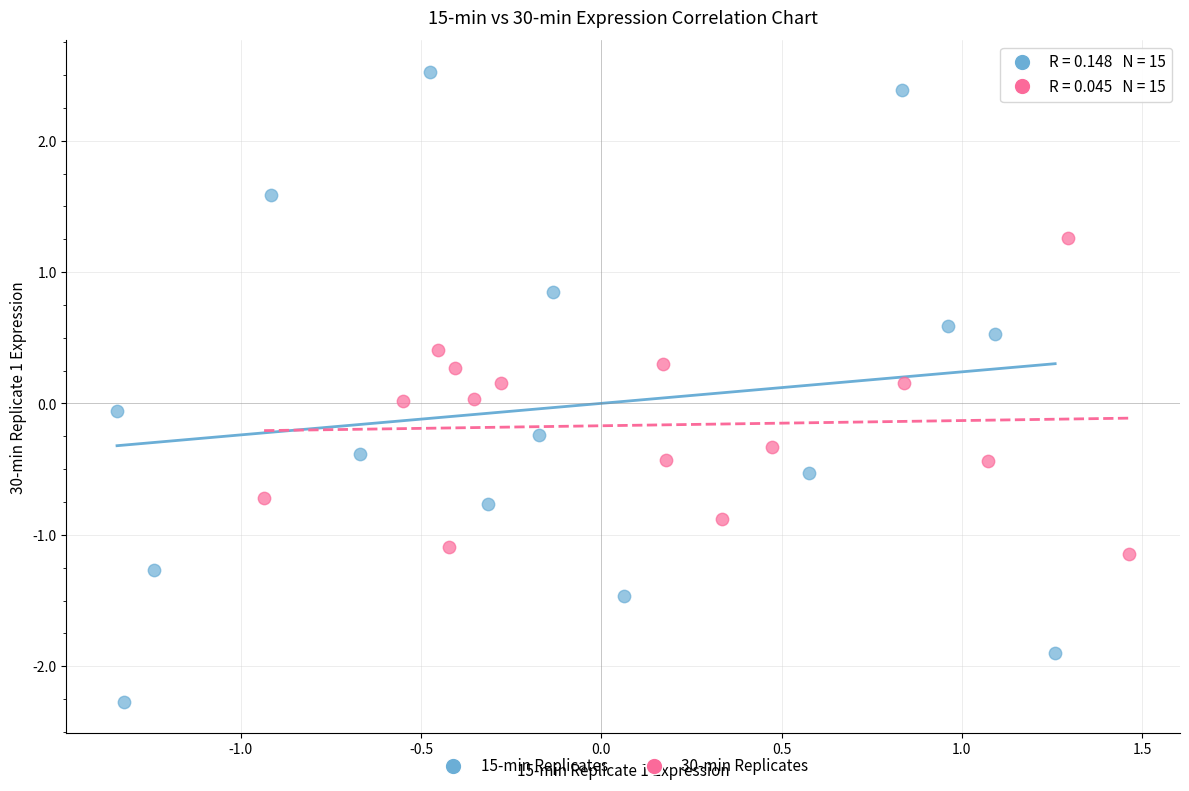

Which series contains the highest Y value?

15-min Replicates